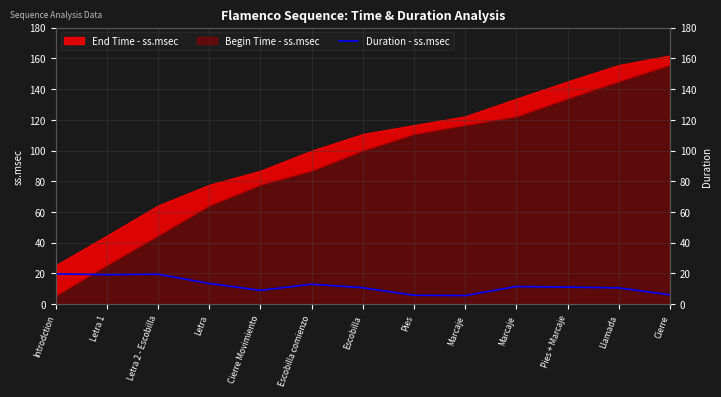

What is the label of the 1st point from the left?

Introdction